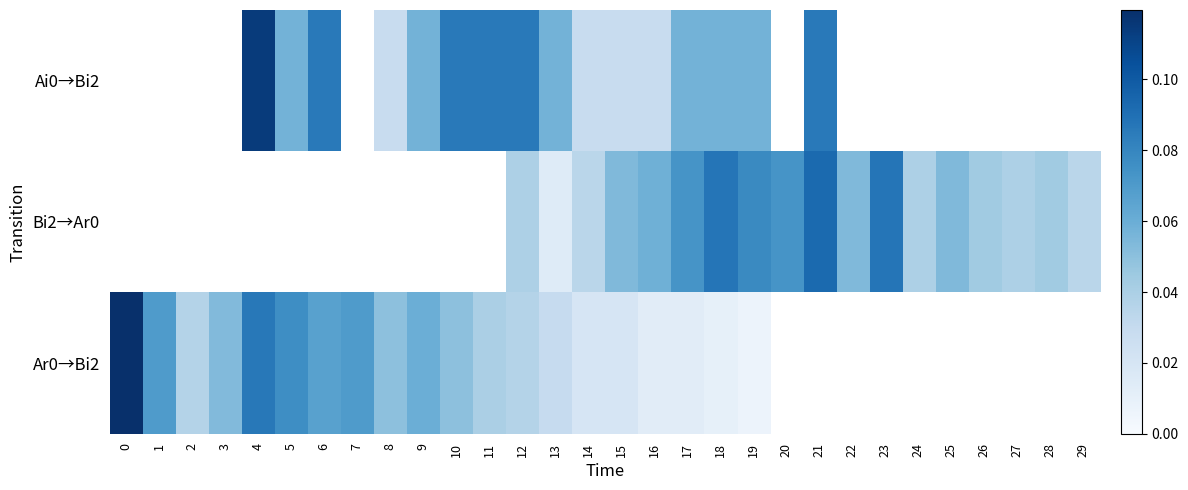

What is the difference between the Ai0→Bi2 values at 5 and 4?

0.1